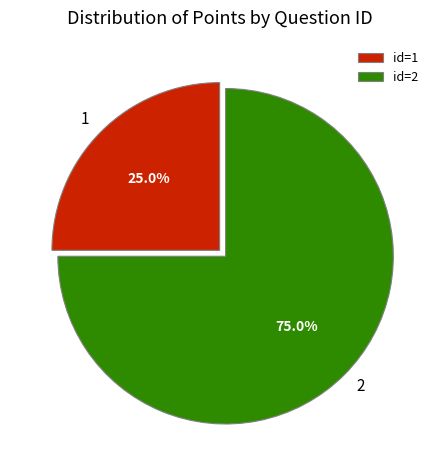

What is the smallest slice in the pie chart?

1